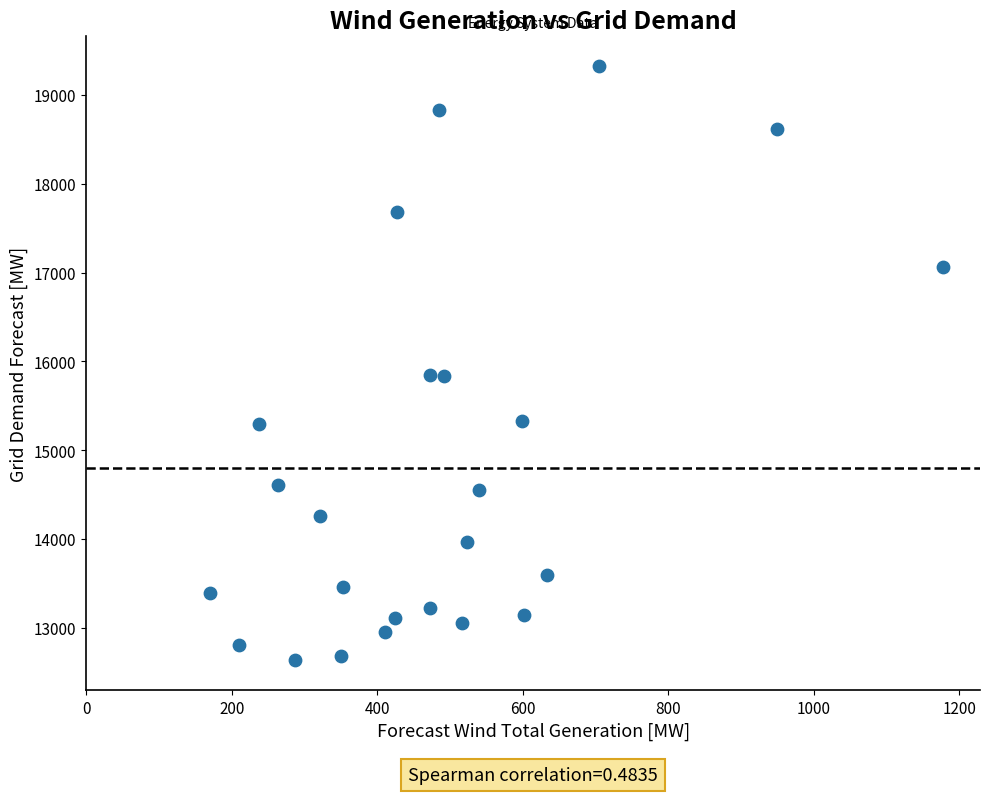

What is the range of X values (max minus min)?

1008